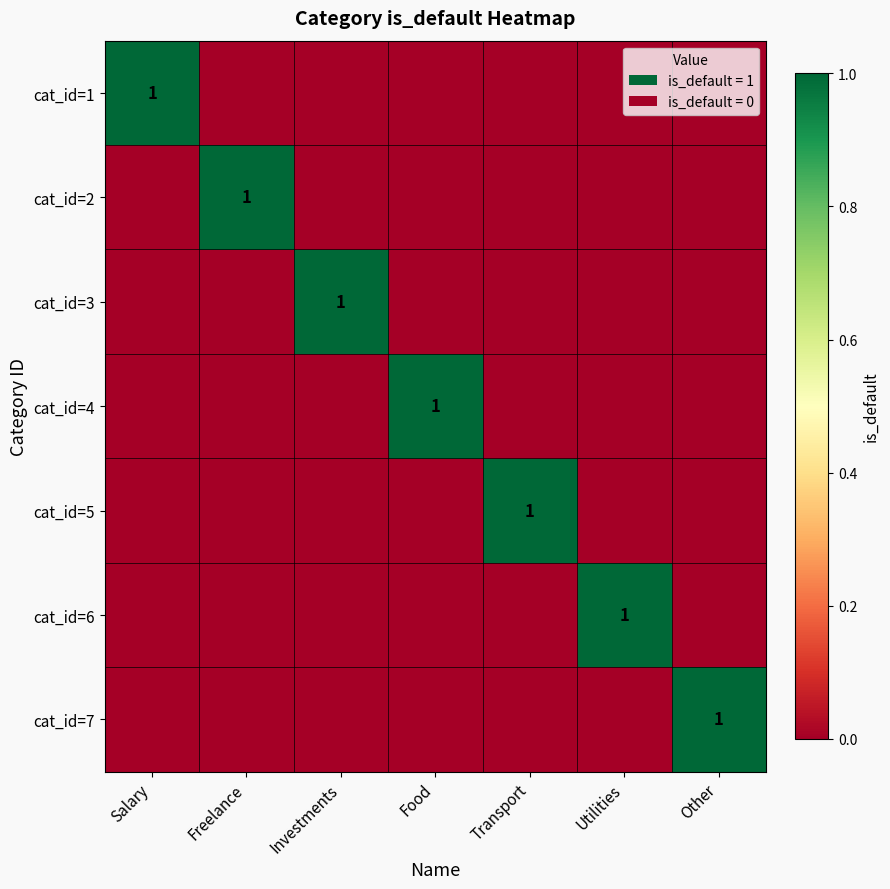

How many data points in cat_id=2 are above 0?

1